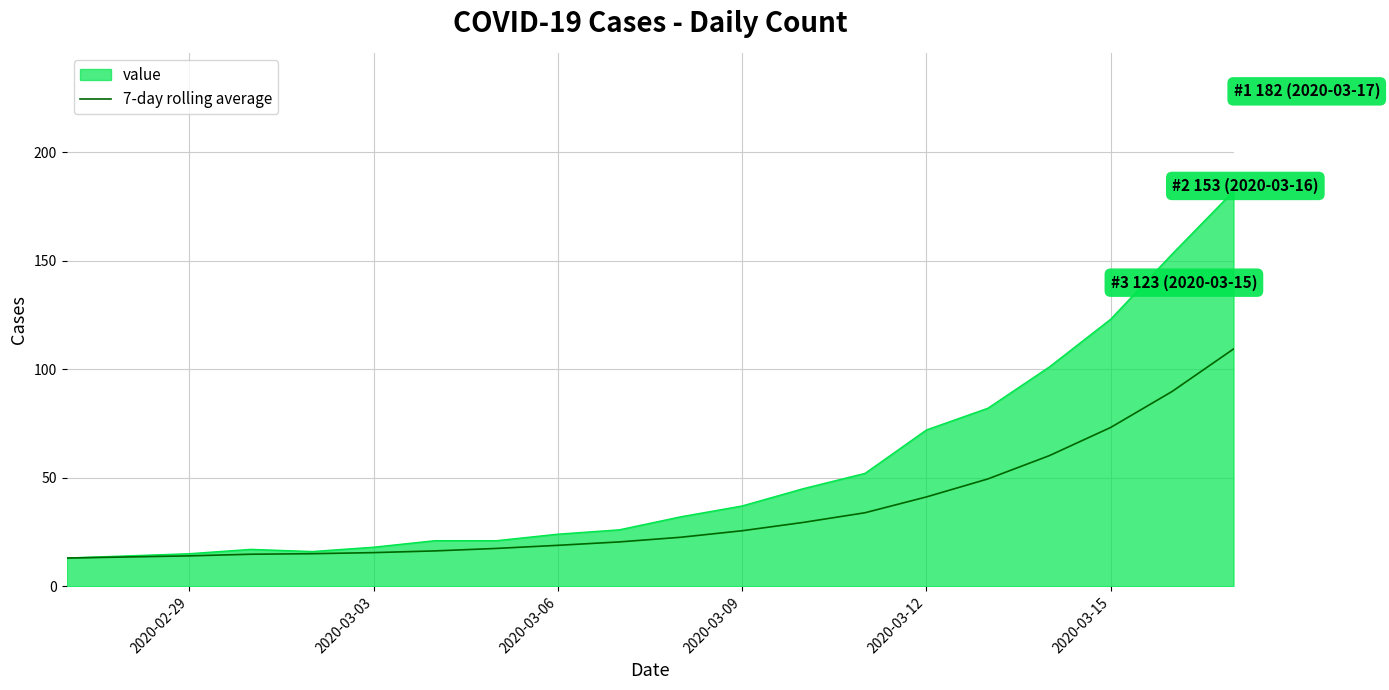

Which series has the largest total across all categories?

value